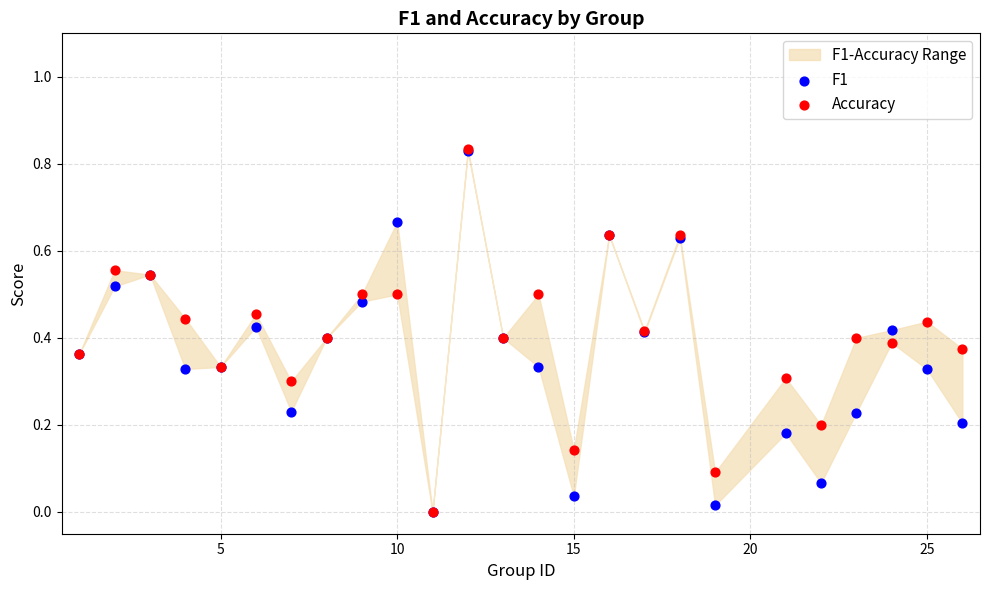

Which series has the widest spread of Y values?

Accuracy